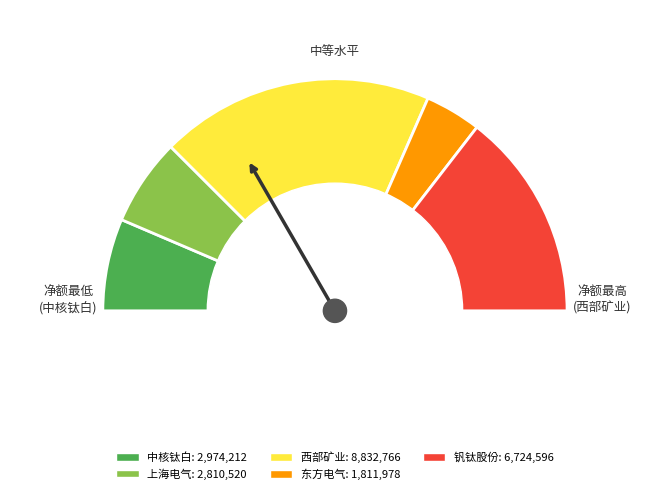

Do 中核钛白 and 东方电气 together represent more than half of the pie?

No